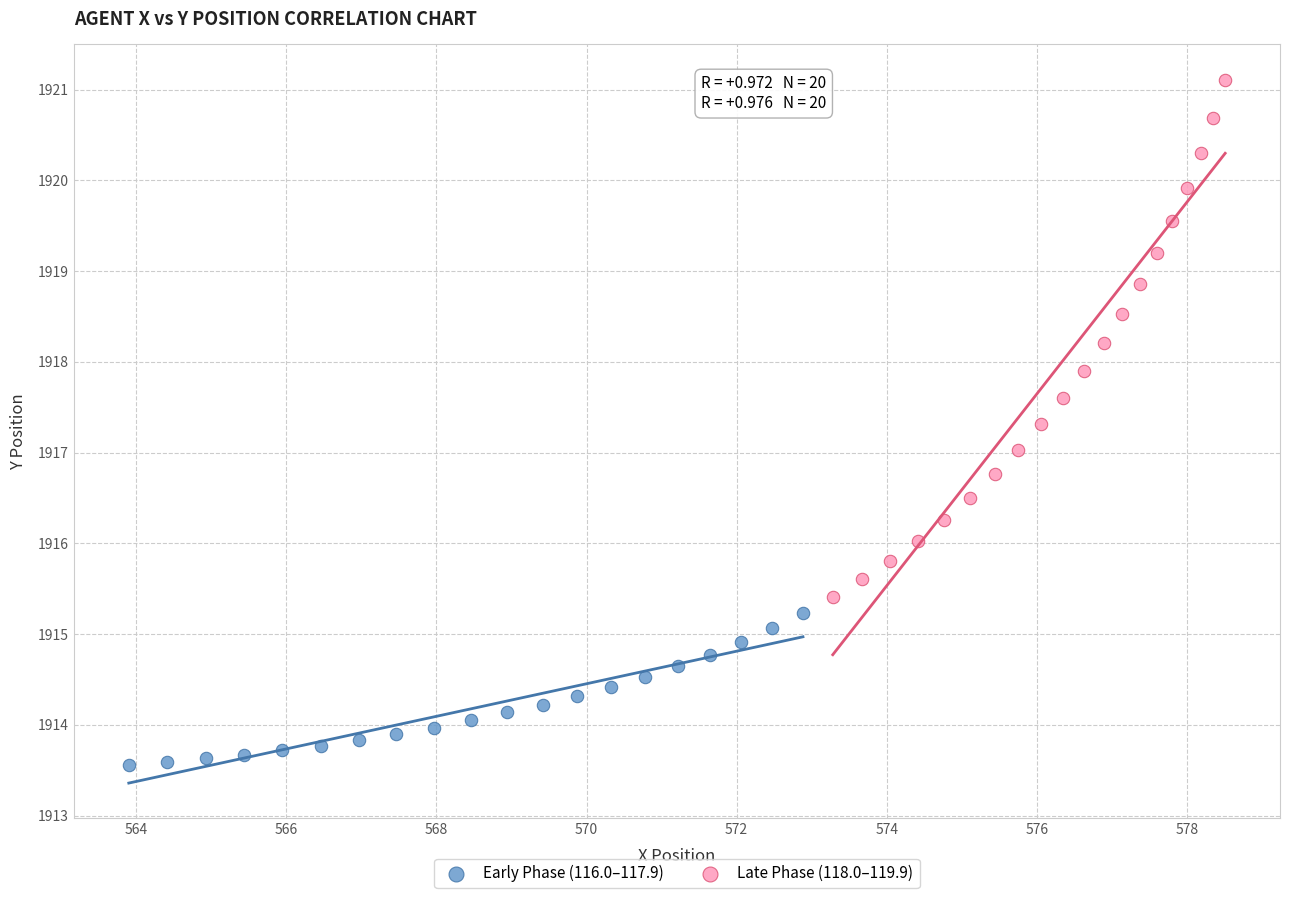

Which series contains the highest Y value?

Late Phase (118.0–119.9)